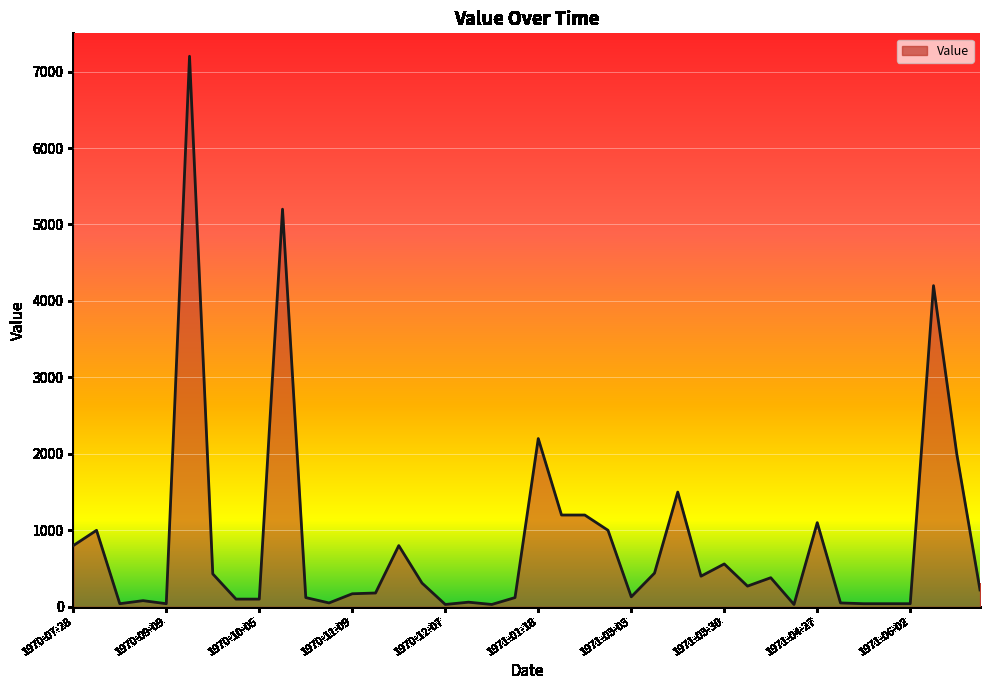

What is the maximum value shown in the chart?

7200